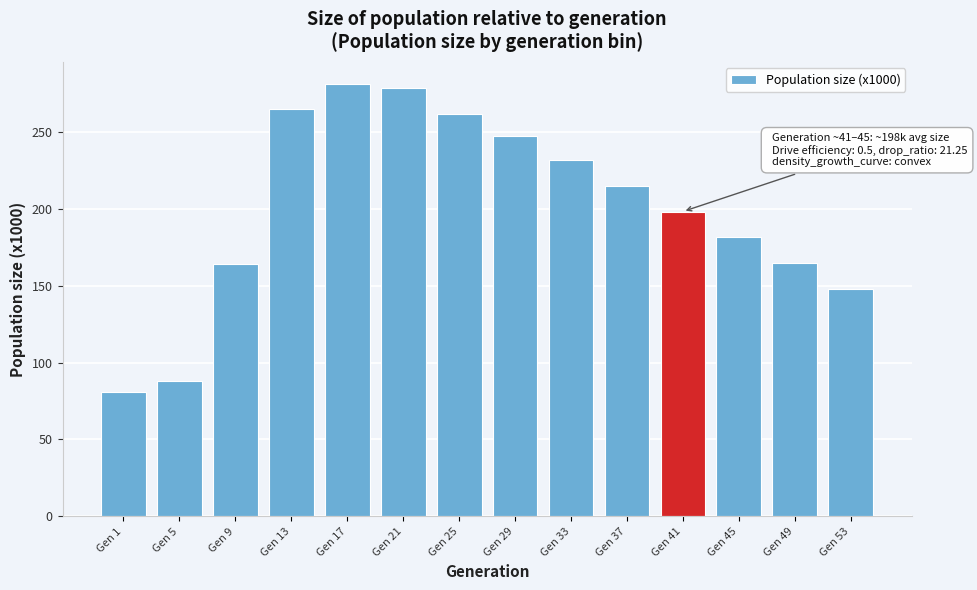

What is the average value?

200.3